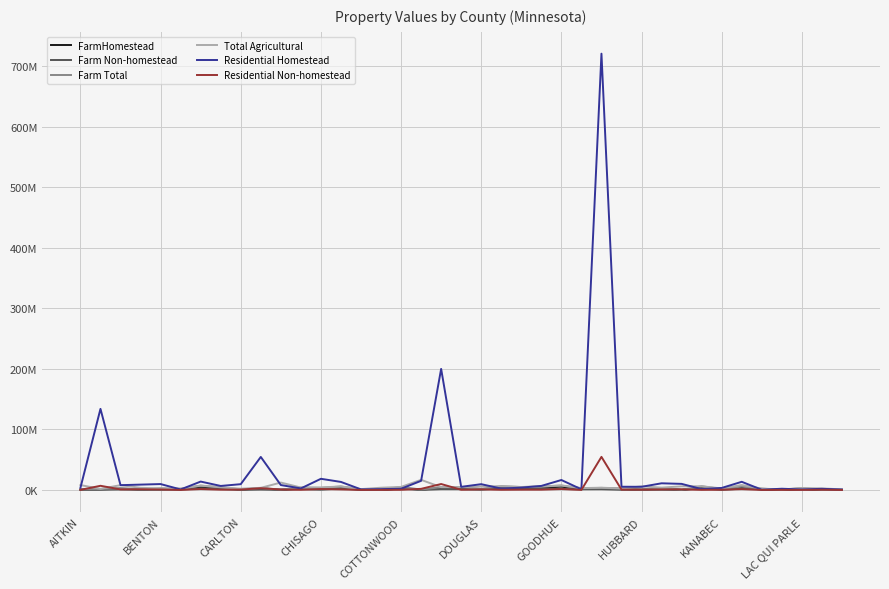

What are all the series names shown in the legend?

FarmHomestead, Farm Non-homestead, Farm Total, Total Agricultural, Residential Homestead, Residential Non-homestead